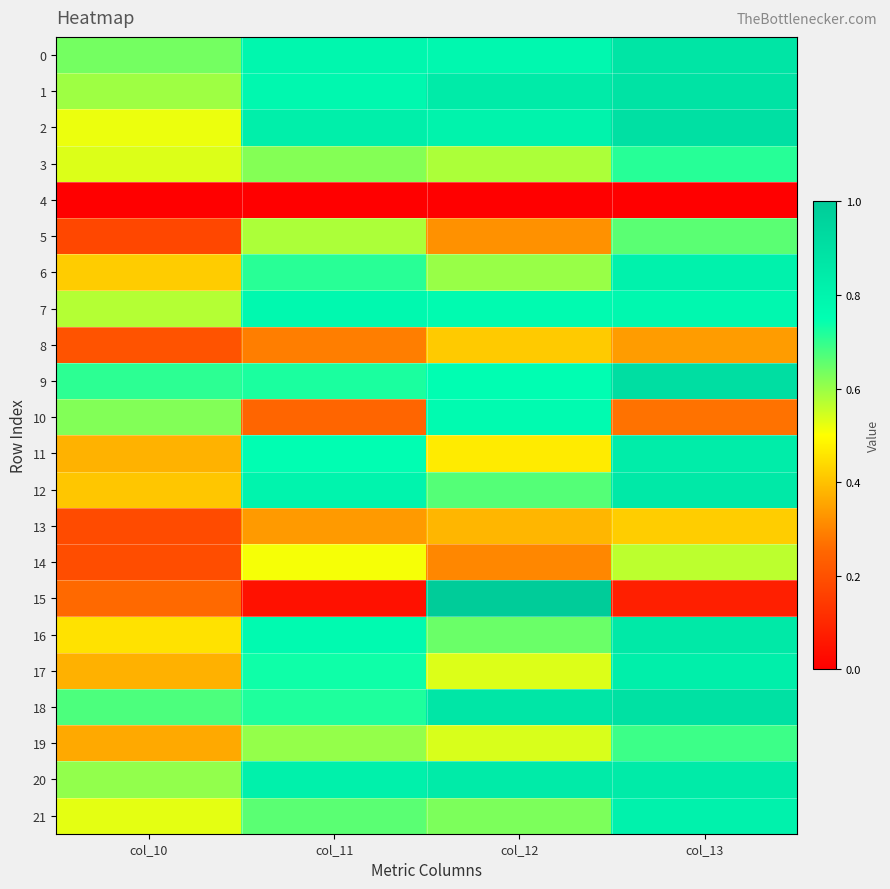

Rank the series by their maximum value, from highest to lowest.

15, 9, 2, 18, 1, 0, 12, 16, 20, 11, 17, 21, 6, 7, 10, 3, 19, 5, 14, 13, 8, 4